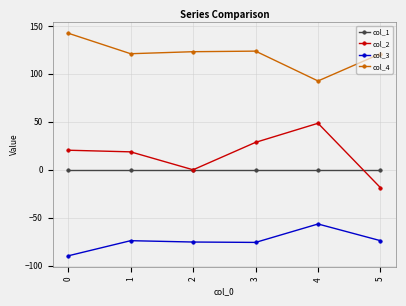

Does the chart have visible grid lines?

Yes